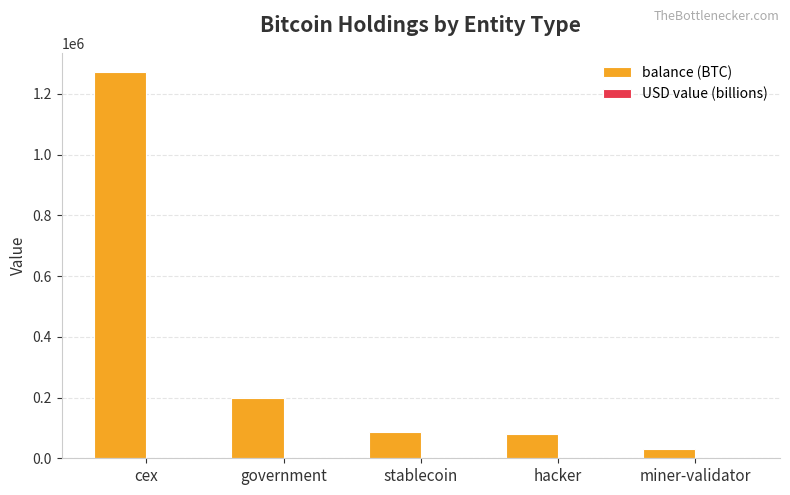

How many series are shown in this chart?

2